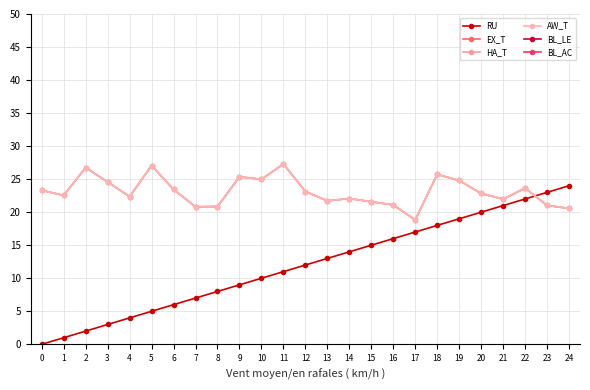

Where is the first local maximum for HA_T?

2